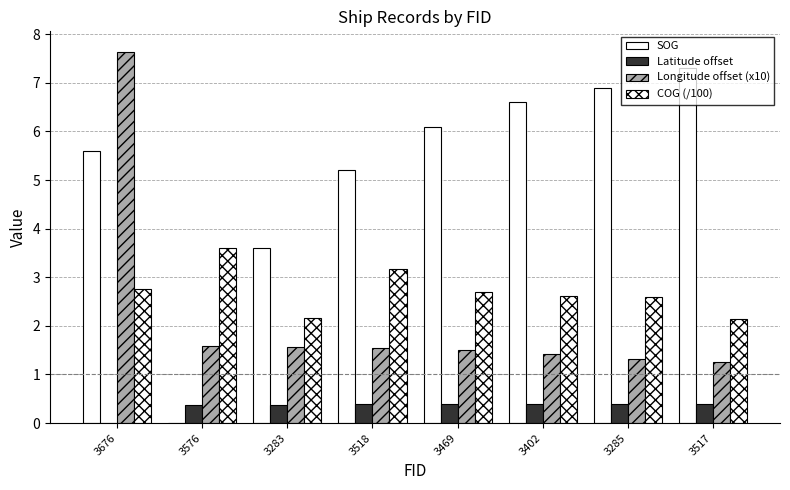

The value of Latitude offset at 3518 is 0.4. True or false?

True